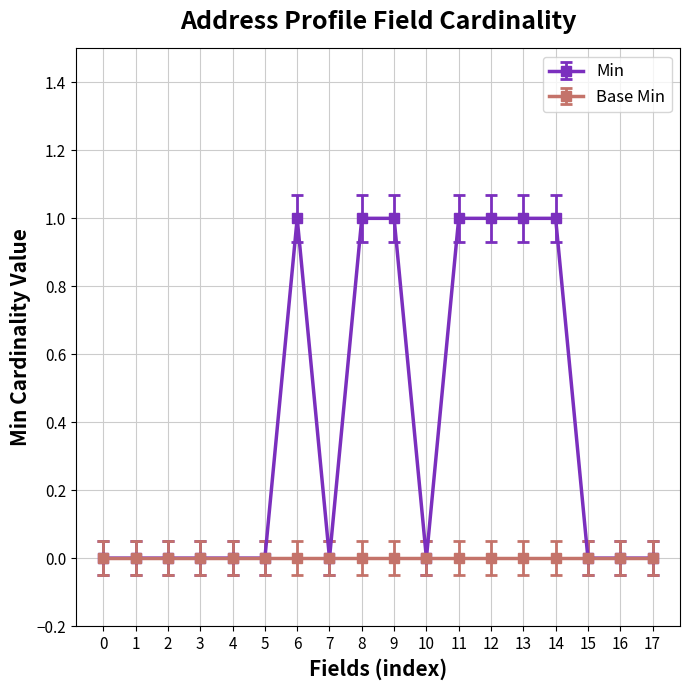

True or false: Min has a value of 0 at 17.

True